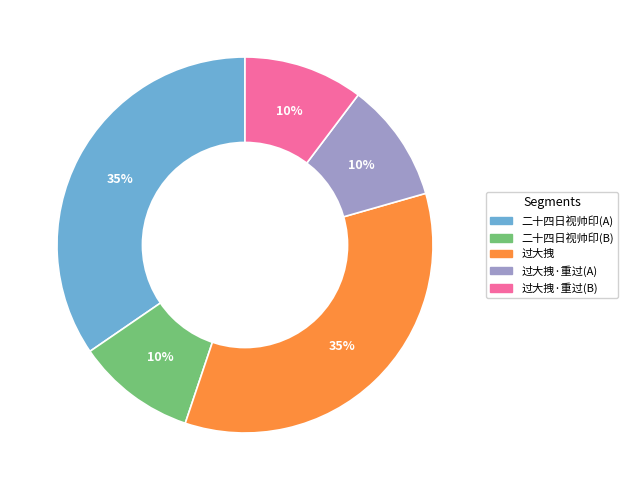

To the nearest percent, what percentage of the pie is 过大拽?

35%